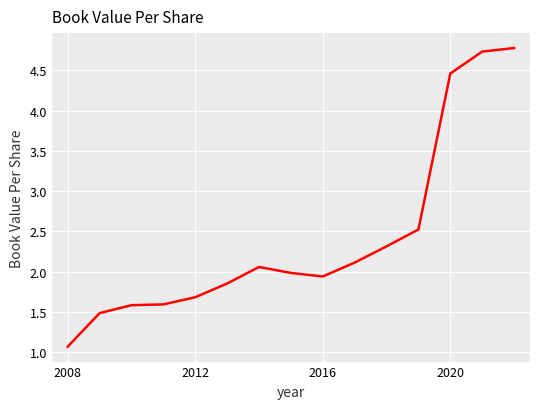

What is the difference between the maximum and minimum values?

3.7